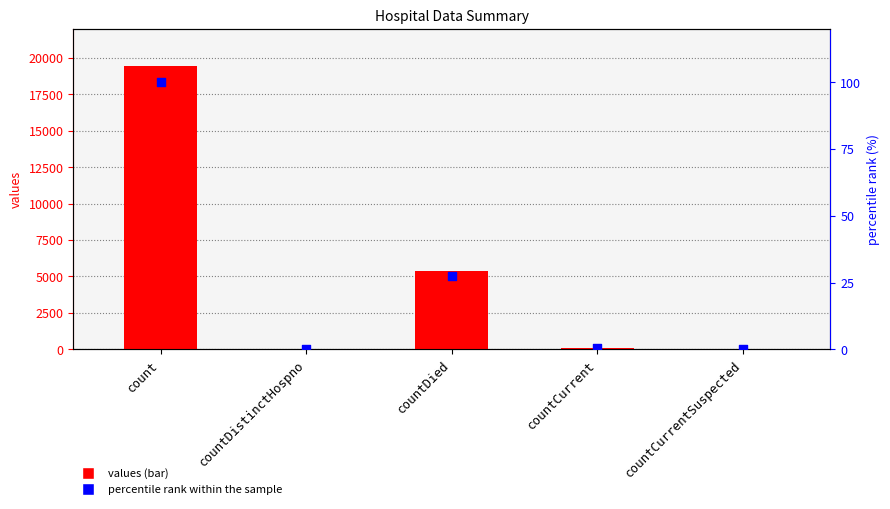

Which series has the largest total across all categories?

values